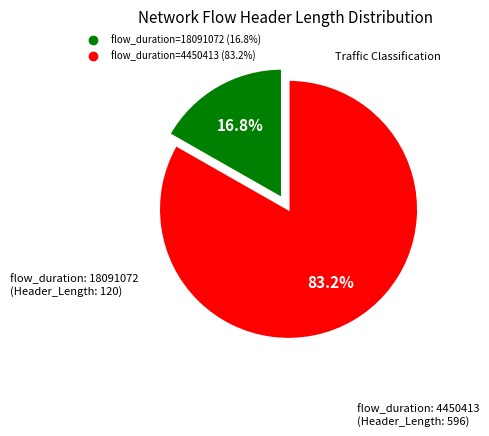

How many slices are in this pie chart?

2